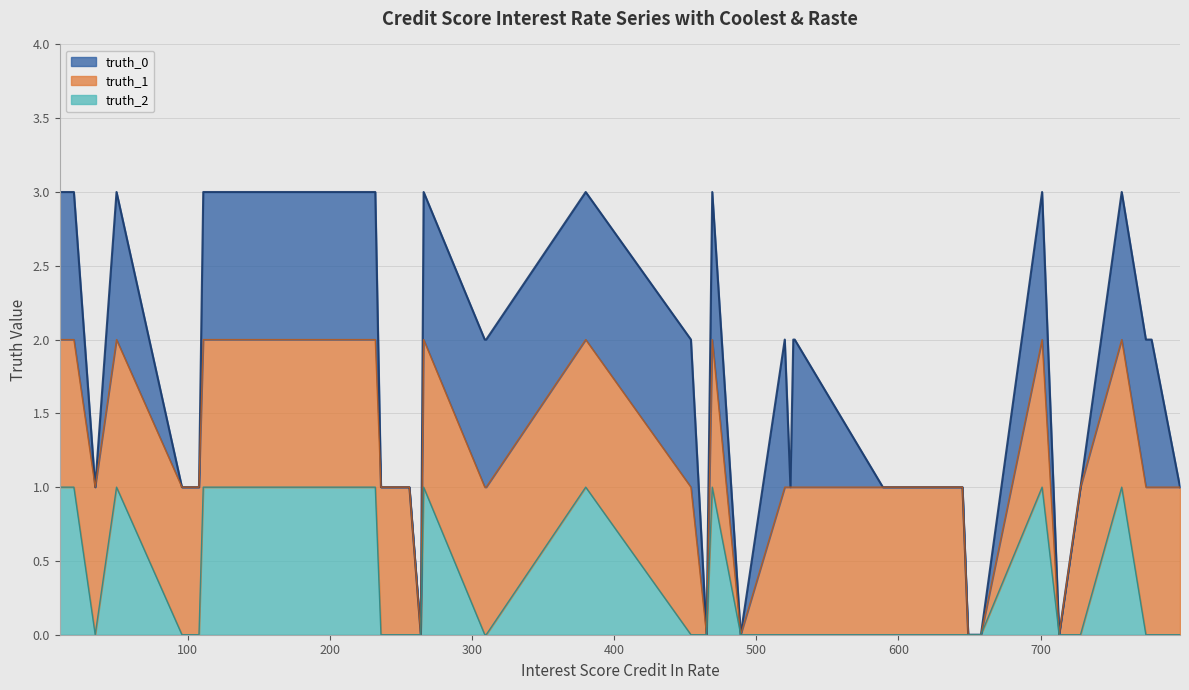

At which category does the chart reach its minimum across all series?

264